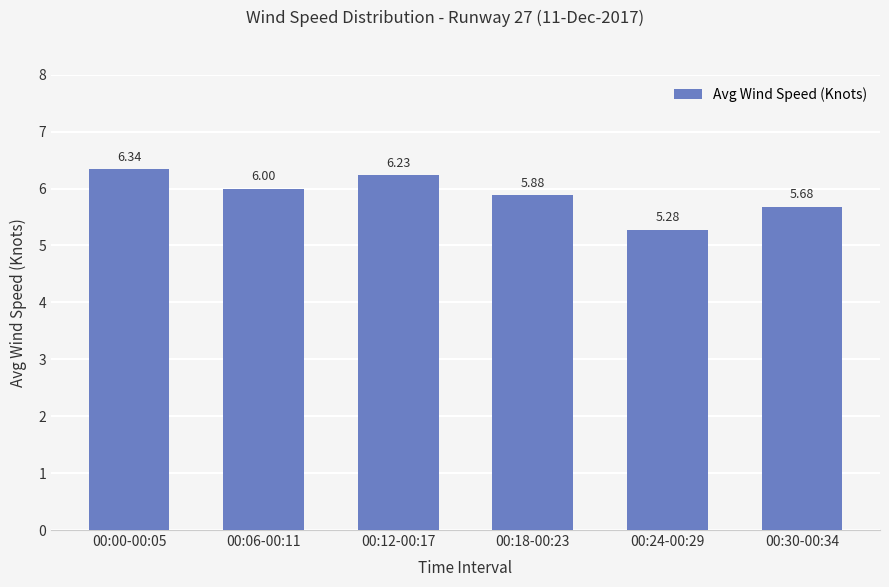

List the labels in order of value, largest first.

00:00-00:05, 00:12-00:17, 00:06-00:11, 00:18-00:23, 00:30-00:34, 00:24-00:29